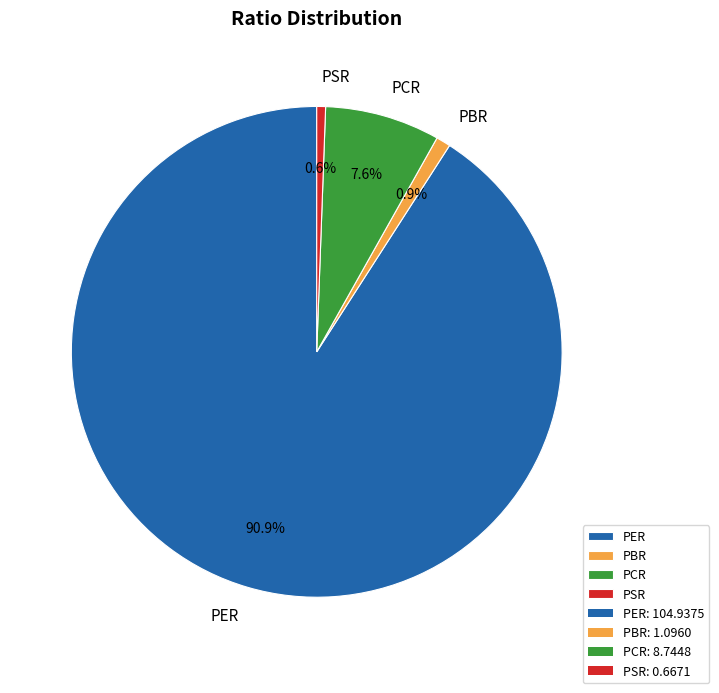

Which slice represents more than half of the pie?

PER